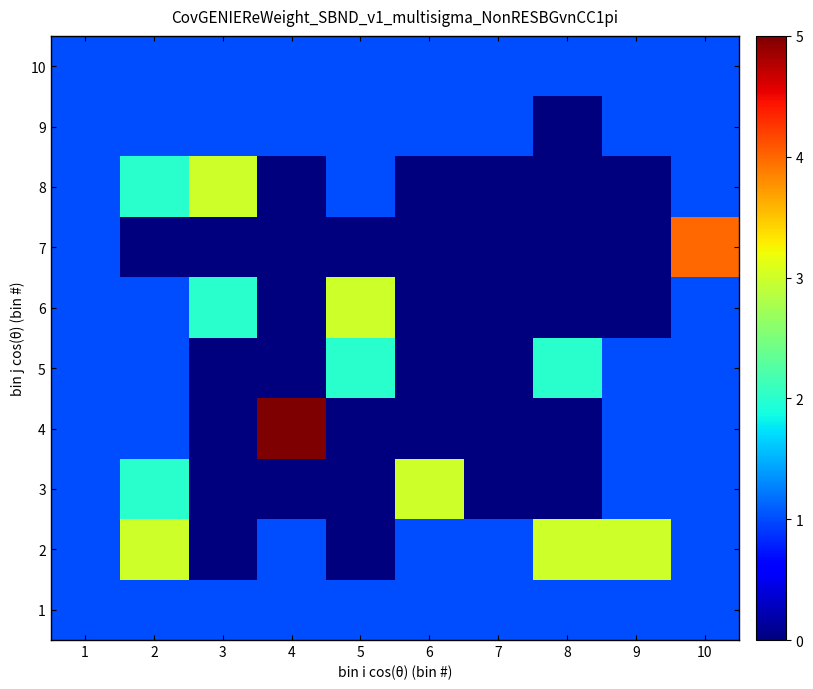

At which category is the sum across all series the highest?

2